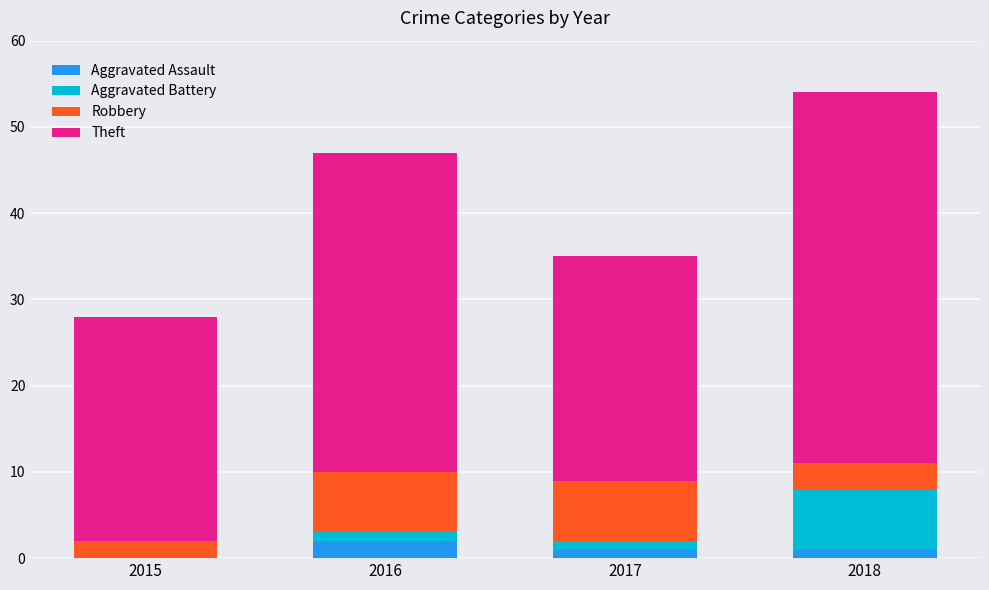

Is it true that Aggravated Assault equals 1 at 2018?

True